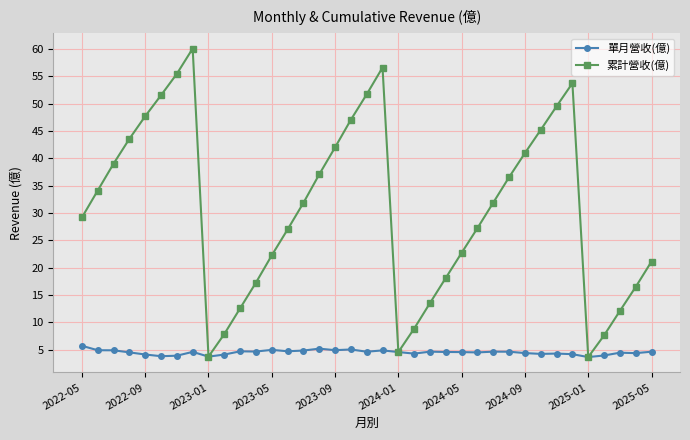

Which series has the widest spread of values?

累計營收(億)